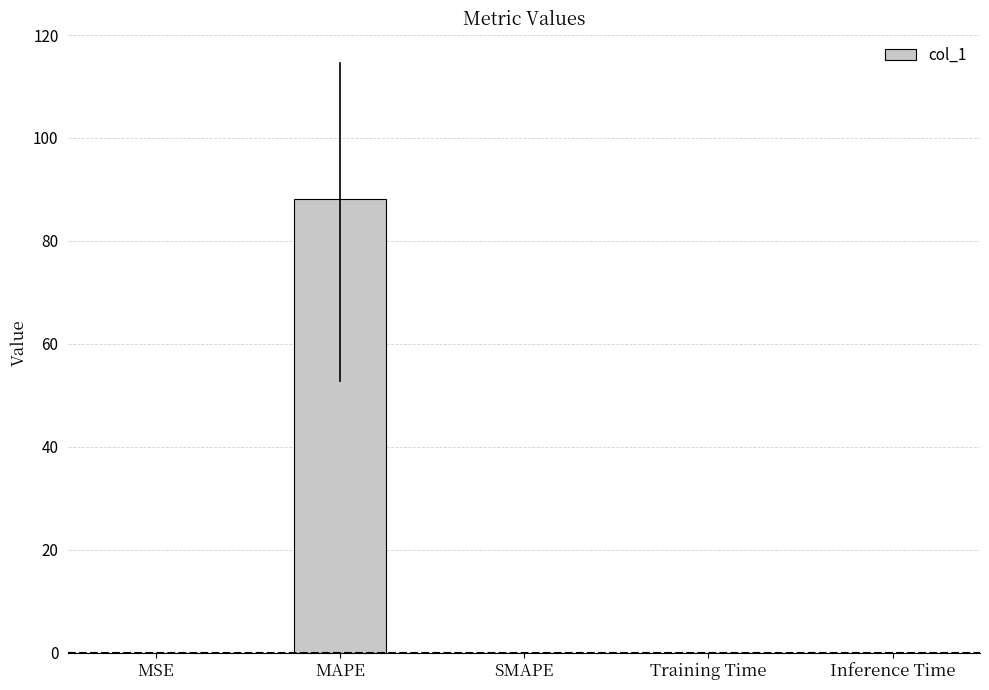

What is the change in value from MAPE to SMAPE?

-88.1